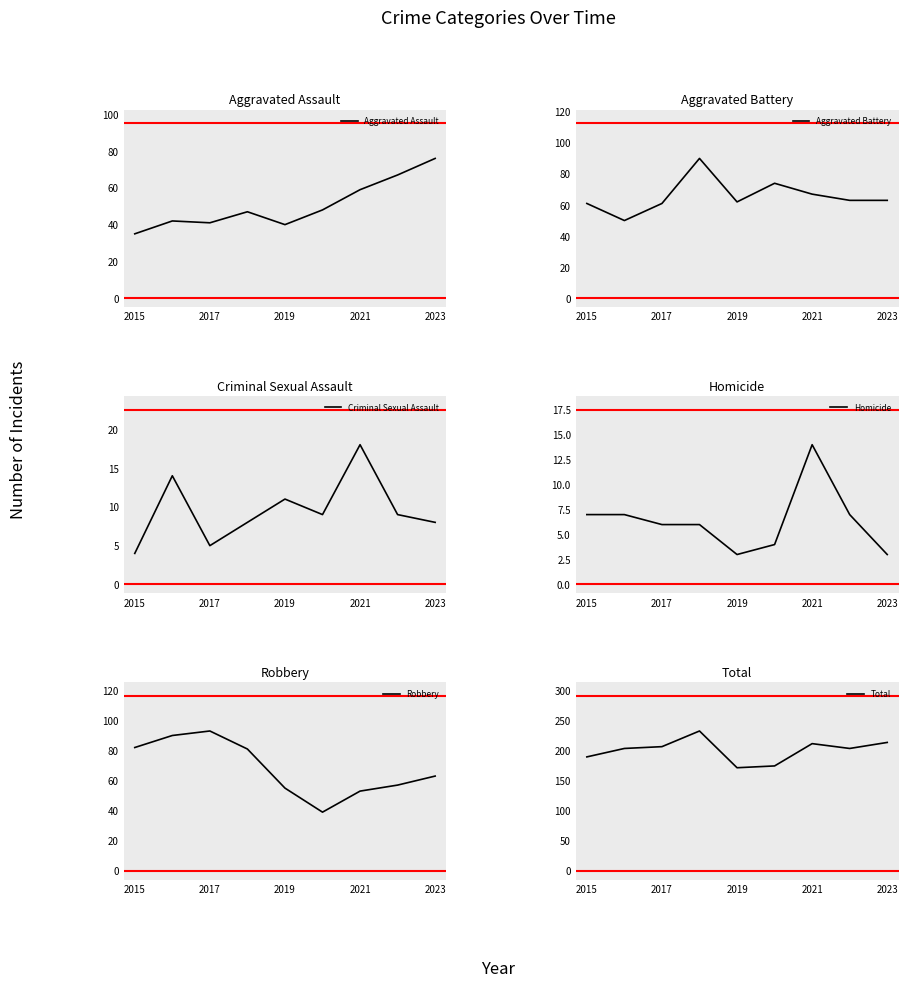

True or false: Total has more than 0 interior local peaks.

True